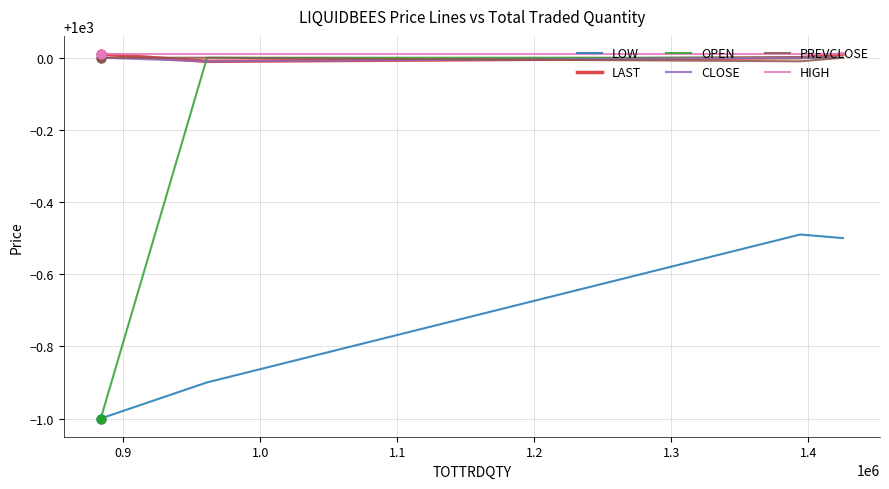

Which series contains the lowest Y value?

LOW